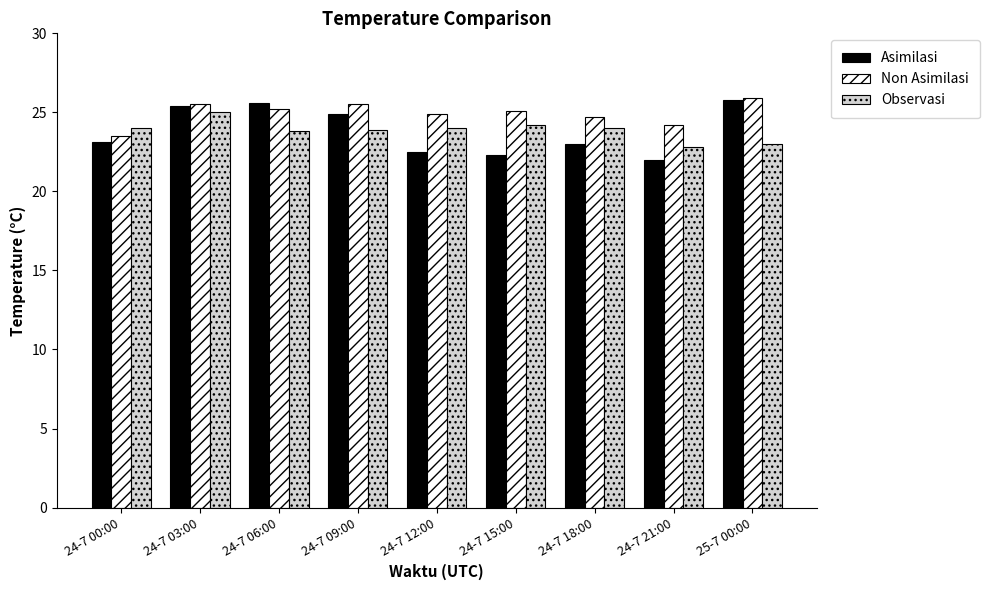

How many bars are there in total?

27